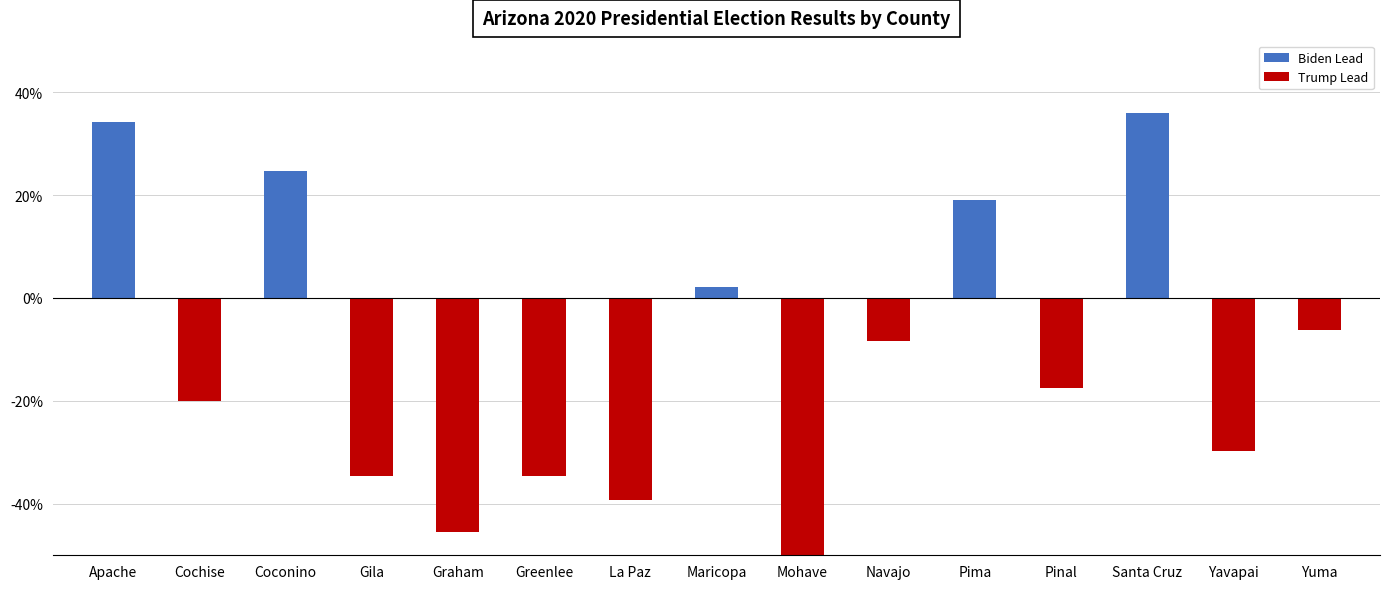

What is the difference between the values at Yuma and Cochise?

13.7